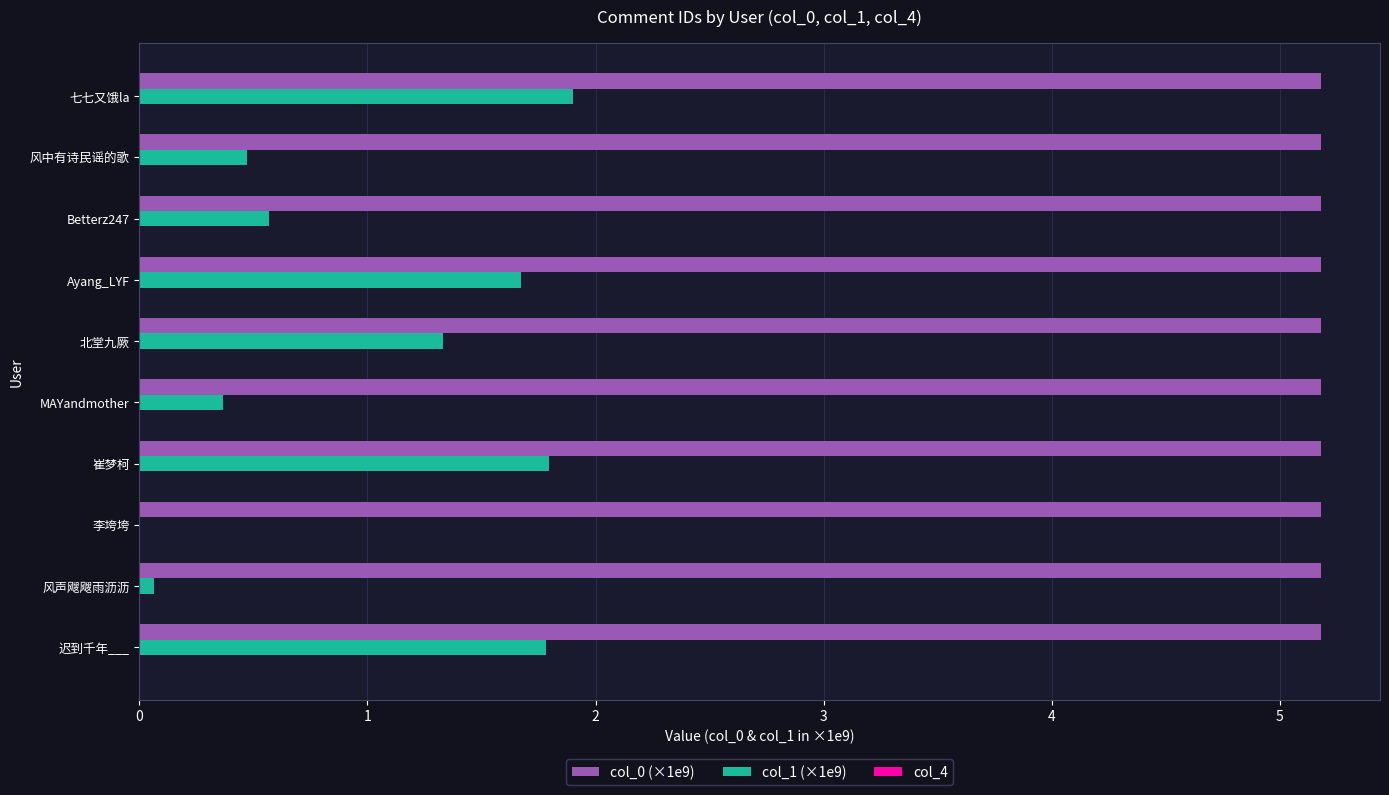

True or false: col_1 (×1e9) has a value of 3.0 at 迟到千年___.

False